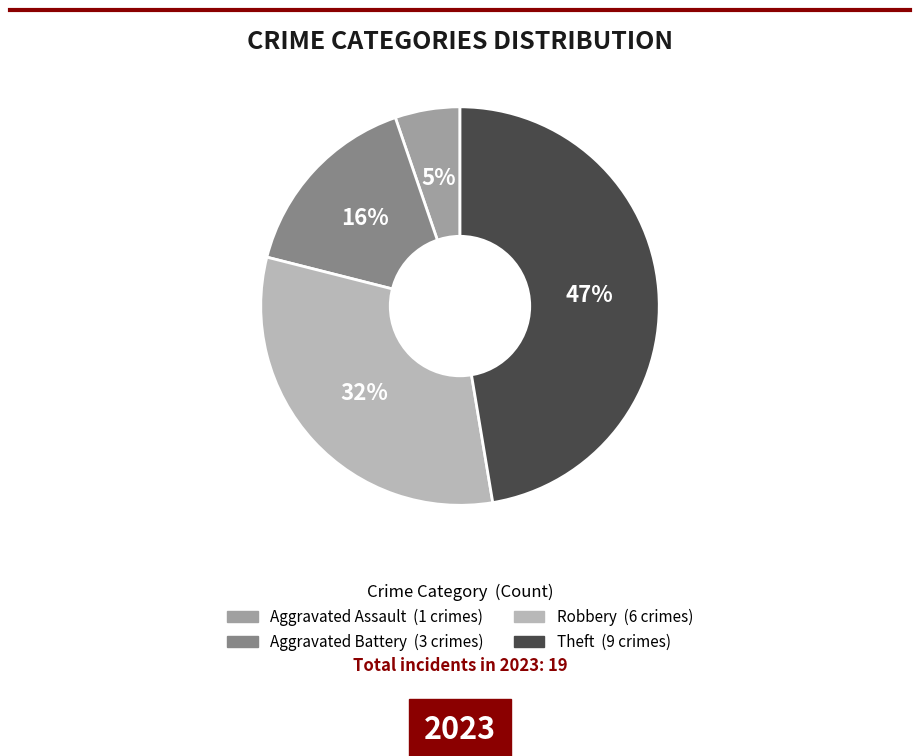

Is there a majority slice in this chart?

No